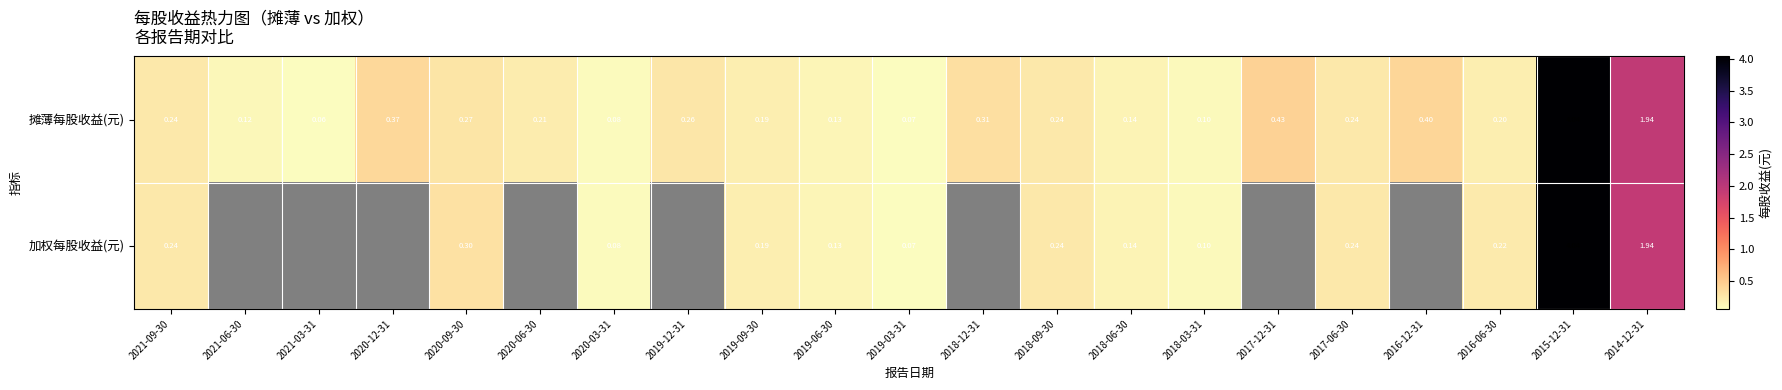

Which series changed the most between 2020-09-30 and 2014-12-31?

摊薄每股收益(元)